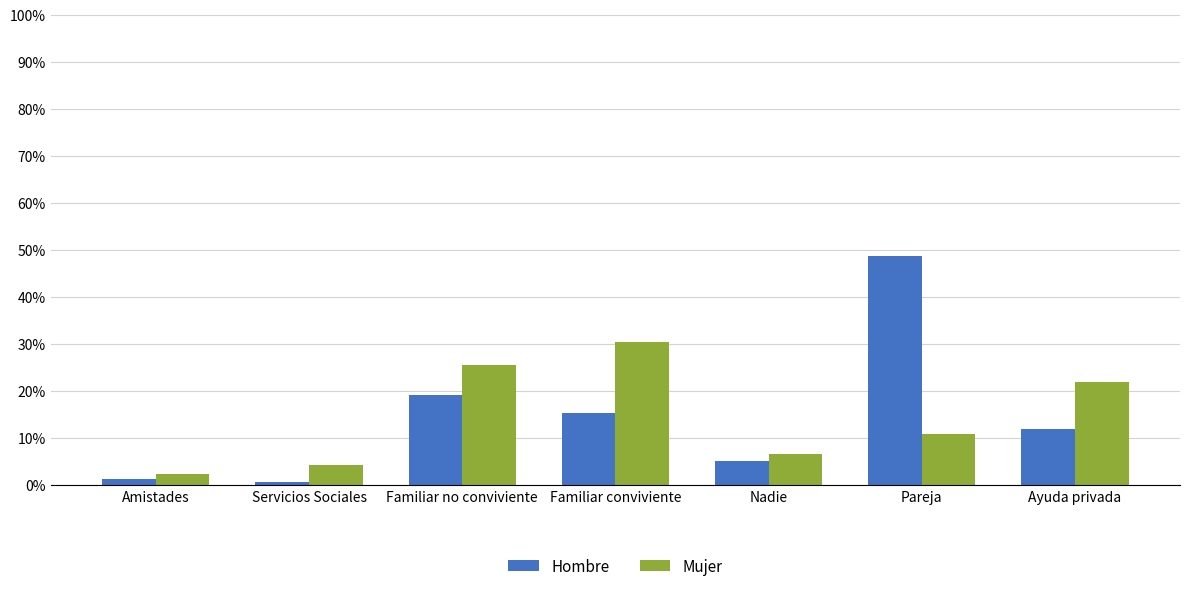

What is the highest value of the Mujer series?

30.3